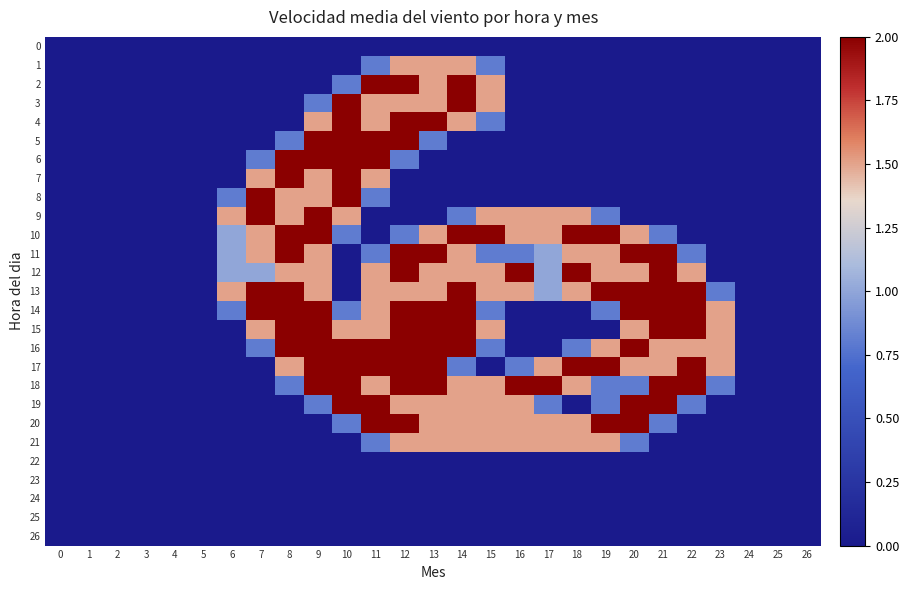

Reading left to right, transcribe all the data shown in this chart.

0: 0=0.0	1=0.0	2=0.0	3=0.0	4=0.0	5=0.0	6=0.0	7=0.0	8=0.0	9=0.0	10=0.0	11=0.0	12=0.0	13=0.0	14=0.0	15=0.0	16=0.0	17=0.0	18=0.0	19=0.0	20=0.0	21=0.0	22=0.0	23=0.0	24=0.0	25=0.0	26=0.0
1: 0=0.0	1=0.0	2=0.0	3=0.0	4=0.0	5=0.0	6=0.0	7=0.0	8=0.0	9=0.0	10=0.0	11=0.8	12=1.5	13=1.5	14=1.5	15=0.8	16=0.0	17=0.0	18=0.0	19=0.0	20=0.0	21=0.0	22=0.0	23=0.0	24=0.0	25=0.0	26=0.0
2: 0=0.0	1=0.0	2=0.0	3=0.0	4=0.0	5=0.0	6=0.0	7=0.0	8=0.0	9=0.0	10=0.8	11=2.0	12=2.0	13=1.5	14=2.0	15=1.5	16=0.0	17=0.0	18=0.0	19=0.0	20=0.0	21=0.0	22=0.0	23=0.0	24=0.0	25=0.0	26=0.0
3: 0=0.0	1=0.0	2=0.0	3=0.0	4=0.0	5=0.0	6=0.0	7=0.0	8=0.0	9=0.8	10=2.0	11=1.5	12=1.5	13=1.5	14=2.0	15=1.5	16=0.0	17=0.0	18=0.0	19=0.0	20=0.0	21=0.0	22=0.0	23=0.0	24=0.0	25=0.0	26=0.0
4: 0=0.0	1=0.0	2=0.0	3=0.0	4=0.0	5=0.0	6=0.0	7=0.0	8=0.0	9=1.5	10=2.0	11=1.5	12=2.0	13=2.0	14=1.5	15=0.8	16=0.0	17=0.0	18=0.0	19=0.0	20=0.0	21=0.0	22=0.0	23=0.0	24=0.0	25=0.0	26=0.0
5: 0=0.0	1=0.0	2=0.0	3=0.0	4=0.0	5=0.0	6=0.0	7=0.0	8=0.8	9=2.0	10=2.0	11=2.0	12=2.0	13=0.8	14=0.0	15=0.0	16=0.0	17=0.0	18=0.0	19=0.0	20=0.0	21=0.0	22=0.0	23=0.0	24=0.0	25=0.0	26=0.0
6: 0=0.0	1=0.0	2=0.0	3=0.0	4=0.0	5=0.0	6=0.0	7=0.8	8=2.0	9=2.0	10=2.0	11=2.0	12=0.8	13=0.0	14=0.0	15=0.0	16=0.0	17=0.0	18=0.0	19=0.0	20=0.0	21=0.0	22=0.0	23=0.0	24=0.0	25=0.0	26=0.0
7: 0=0.0	1=0.0	2=0.0	3=0.0	4=0.0	5=0.0	6=0.0	7=1.5	8=2.0	9=1.5	10=2.0	11=1.5	12=0.0	13=0.0	14=0.0	15=0.0	16=0.0	17=0.0	18=0.0	19=0.0	20=0.0	21=0.0	22=0.0	23=0.0	24=0.0	25=0.0	26=0.0
8: 0=0.0	1=0.0	2=0.0	3=0.0	4=0.0	5=0.0	6=0.8	7=2.0	8=1.5	9=1.5	10=2.0	11=0.8	12=0.0	13=0.0	14=0.0	15=0.0	16=0.0	17=0.0	18=0.0	19=0.0	20=0.0	21=0.0	22=0.0	23=0.0	24=0.0	25=0.0	26=0.0
9: 0=0.0	1=0.0	2=0.0	3=0.0	4=0.0	5=0.0	6=1.5	7=2.0	8=1.5	9=2.0	10=1.5	11=0.0	12=0.0	13=0.0	14=0.8	15=1.5	16=1.5	17=1.5	18=1.5	19=0.8	20=0.0	21=0.0	22=0.0	23=0.0	24=0.0	25=0.0	26=0.0
10: 0=0.0	1=0.0	2=0.0	3=0.0	4=0.0	5=0.0	6=1.0	7=1.5	8=2.0	9=2.0	10=0.8	11=0.0	12=0.8	13=1.5	14=2.0	15=2.0	16=1.5	17=1.5	18=2.0	19=2.0	20=1.5	21=0.8	22=0.0	23=0.0	24=0.0	25=0.0	26=0.0
11: 0=0.0	1=0.0	2=0.0	3=0.0	4=0.0	5=0.0	6=1.0	7=1.5	8=2.0	9=1.5	10=0.0	11=0.8	12=2.0	13=2.0	14=1.5	15=0.8	16=0.8	17=1.0	18=1.5	19=1.5	20=2.0	21=2.0	22=0.8	23=0.0	24=0.0	25=0.0	26=0.0
12: 0=0.0	1=0.0	2=0.0	3=0.0	4=0.0	5=0.0	6=1.0	7=1.0	8=1.5	9=1.5	10=0.0	11=1.5	12=2.0	13=1.5	14=1.5	15=1.5	16=2.0	17=1.0	18=2.0	19=1.5	20=1.5	21=2.0	22=1.5	23=0.0	24=0.0	25=0.0	26=0.0
13: 0=0.0	1=0.0	2=0.0	3=0.0	4=0.0	5=0.0	6=1.5	7=2.0	8=2.0	9=1.5	10=0.0	11=1.5	12=1.5	13=1.5	14=2.0	15=1.5	16=1.5	17=1.0	18=1.5	19=2.0	20=2.0	21=2.0	22=2.0	23=0.8	24=0.0	25=0.0	26=0.0
14: 0=0.0	1=0.0	2=0.0	3=0.0	4=0.0	5=0.0	6=0.8	7=2.0	8=2.0	9=2.0	10=0.8	11=1.5	12=2.0	13=2.0	14=2.0	15=0.8	16=0.0	17=0.0	18=0.0	19=0.8	20=2.0	21=2.0	22=2.0	23=1.5	24=0.0	25=0.0	26=0.0
15: 0=0.0	1=0.0	2=0.0	3=0.0	4=0.0	5=0.0	6=0.0	7=1.5	8=2.0	9=2.0	10=1.5	11=1.5	12=2.0	13=2.0	14=2.0	15=1.5	16=0.0	17=0.0	18=0.0	19=0.0	20=1.5	21=2.0	22=2.0	23=1.5	24=0.0	25=0.0	26=0.0
16: 0=0.0	1=0.0	2=0.0	3=0.0	4=0.0	5=0.0	6=0.0	7=0.8	8=2.0	9=2.0	10=2.0	11=2.0	12=2.0	13=2.0	14=2.0	15=0.8	16=0.0	17=0.0	18=0.8	19=1.5	20=2.0	21=1.5	22=1.5	23=1.5	24=0.0	25=0.0	26=0.0
17: 0=0.0	1=0.0	2=0.0	3=0.0	4=0.0	5=0.0	6=0.0	7=0.0	8=1.5	9=2.0	10=2.0	11=2.0	12=2.0	13=2.0	14=0.8	15=0.0	16=0.8	17=1.5	18=2.0	19=2.0	20=1.5	21=1.5	22=2.0	23=1.5	24=0.0	25=0.0	26=0.0
18: 0=0.0	1=0.0	2=0.0	3=0.0	4=0.0	5=0.0	6=0.0	7=0.0	8=0.8	9=2.0	10=2.0	11=1.5	12=2.0	13=2.0	14=1.5	15=1.5	16=2.0	17=2.0	18=1.5	19=0.8	20=0.8	21=2.0	22=2.0	23=0.8	24=0.0	25=0.0	26=0.0
19: 0=0.0	1=0.0	2=0.0	3=0.0	4=0.0	5=0.0	6=0.0	7=0.0	8=0.0	9=0.8	10=2.0	11=2.0	12=1.5	13=1.5	14=1.5	15=1.5	16=1.5	17=0.8	18=0.0	19=0.8	20=2.0	21=2.0	22=0.8	23=0.0	24=0.0	25=0.0	26=0.0
20: 0=0.0	1=0.0	2=0.0	3=0.0	4=0.0	5=0.0	6=0.0	7=0.0	8=0.0	9=0.0	10=0.8	11=2.0	12=2.0	13=1.5	14=1.5	15=1.5	16=1.5	17=1.5	18=1.5	19=2.0	20=2.0	21=0.8	22=0.0	23=0.0	24=0.0	25=0.0	26=0.0
21: 0=0.0	1=0.0	2=0.0	3=0.0	4=0.0	5=0.0	6=0.0	7=0.0	8=0.0	9=0.0	10=0.0	11=0.8	12=1.5	13=1.5	14=1.5	15=1.5	16=1.5	17=1.5	18=1.5	19=1.5	20=0.8	21=0.0	22=0.0	23=0.0	24=0.0	25=0.0	26=0.0
22: 0=0.0	1=0.0	2=0.0	3=0.0	4=0.0	5=0.0	6=0.0	7=0.0	8=0.0	9=0.0	10=0.0	11=0.0	12=0.0	13=0.0	14=0.0	15=0.0	16=0.0	17=0.0	18=0.0	19=0.0	20=0.0	21=0.0	22=0.0	23=0.0	24=0.0	25=0.0	26=0.0
23: 0=0.0	1=0.0	2=0.0	3=0.0	4=0.0	5=0.0	6=0.0	7=0.0	8=0.0	9=0.0	10=0.0	11=0.0	12=0.0	13=0.0	14=0.0	15=0.0	16=0.0	17=0.0	18=0.0	19=0.0	20=0.0	21=0.0	22=0.0	23=0.0	24=0.0	25=0.0	26=0.0
24: 0=0.0	1=0.0	2=0.0	3=0.0	4=0.0	5=0.0	6=0.0	7=0.0	8=0.0	9=0.0	10=0.0	11=0.0	12=0.0	13=0.0	14=0.0	15=0.0	16=0.0	17=0.0	18=0.0	19=0.0	20=0.0	21=0.0	22=0.0	23=0.0	24=0.0	25=0.0	26=0.0
25: 0=0.0	1=0.0	2=0.0	3=0.0	4=0.0	5=0.0	6=0.0	7=0.0	8=0.0	9=0.0	10=0.0	11=0.0	12=0.0	13=0.0	14=0.0	15=0.0	16=0.0	17=0.0	18=0.0	19=0.0	20=0.0	21=0.0	22=0.0	23=0.0	24=0.0	25=0.0	26=0.0
26: 0=0.0	1=0.0	2=0.0	3=0.0	4=0.0	5=0.0	6=0.0	7=0.0	8=0.0	9=0.0	10=0.0	11=0.0	12=0.0	13=0.0	14=0.0	15=0.0	16=0.0	17=0.0	18=0.0	19=0.0	20=0.0	21=0.0	22=0.0	23=0.0	24=0.0	25=0.0	26=0.0